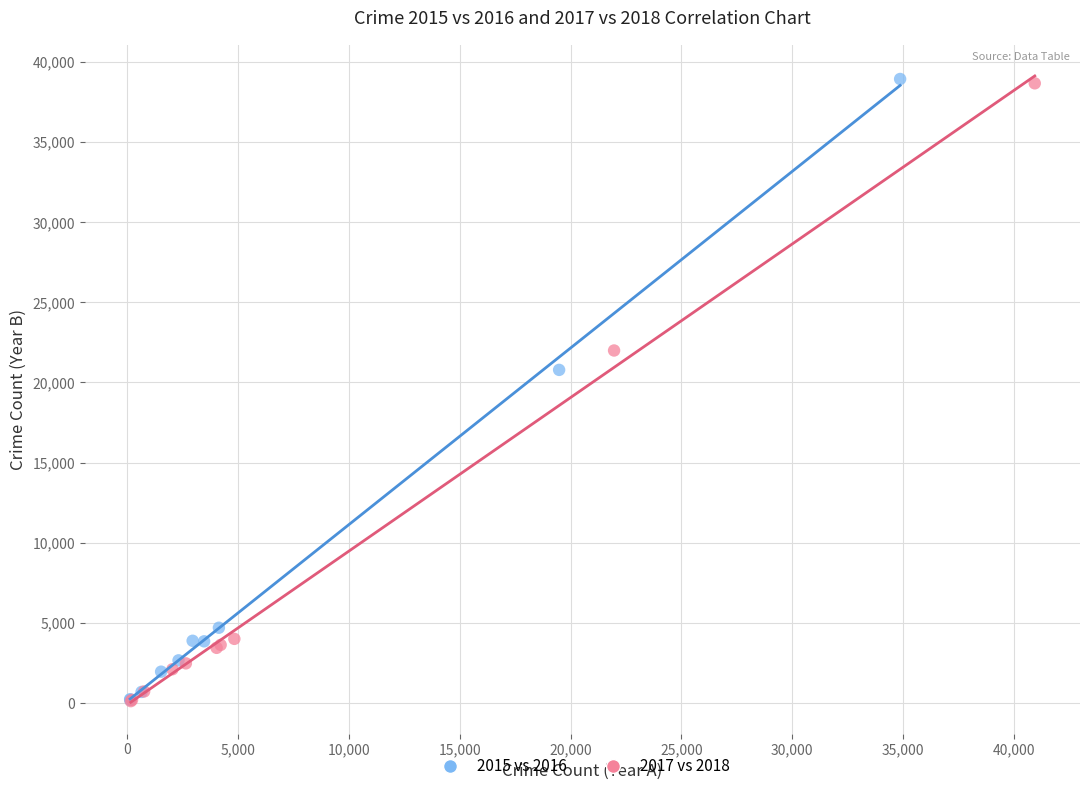

Which series has the widest spread of Y values?

2015 vs 2016